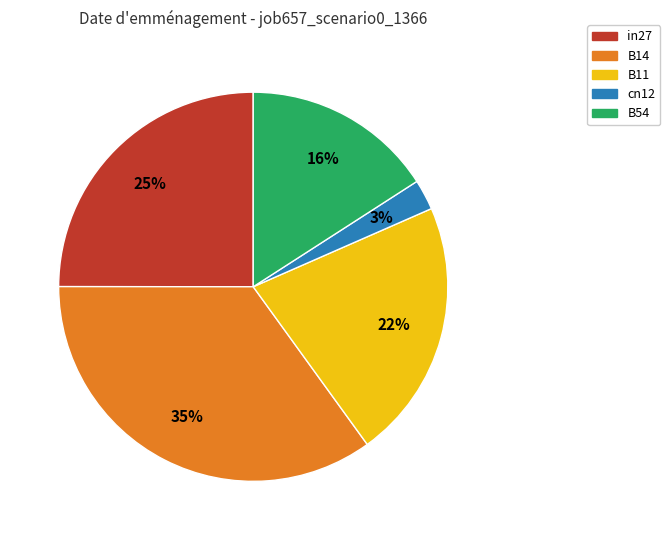

To the nearest percent, what is the difference between the largest and smallest slice percentages?

32%